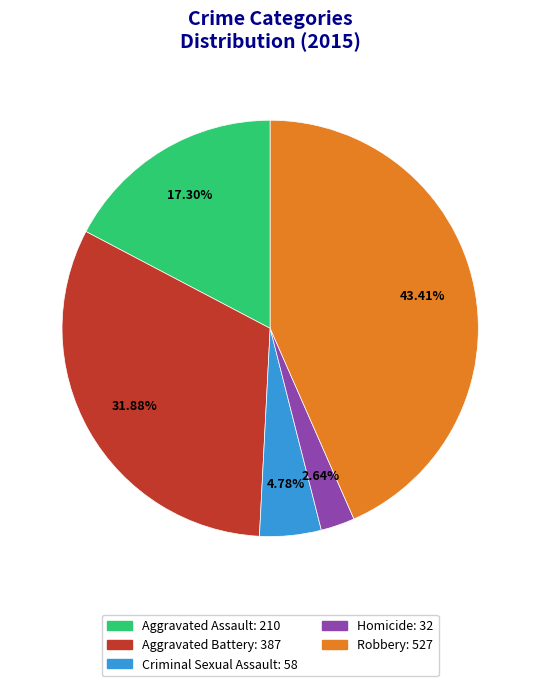

Is Homicide the majority of the pie?

No